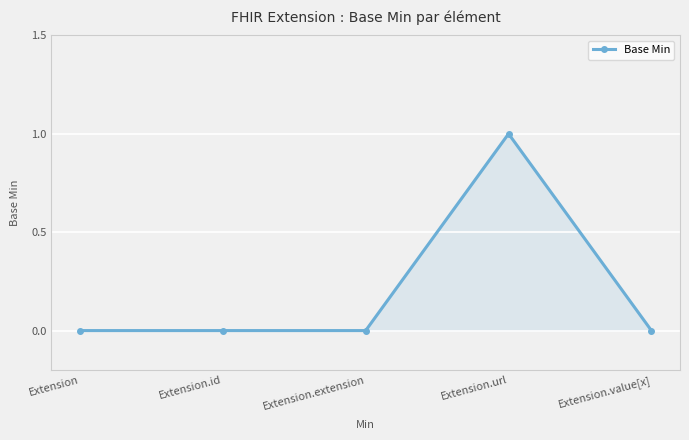

How many series are shown in this chart?

1